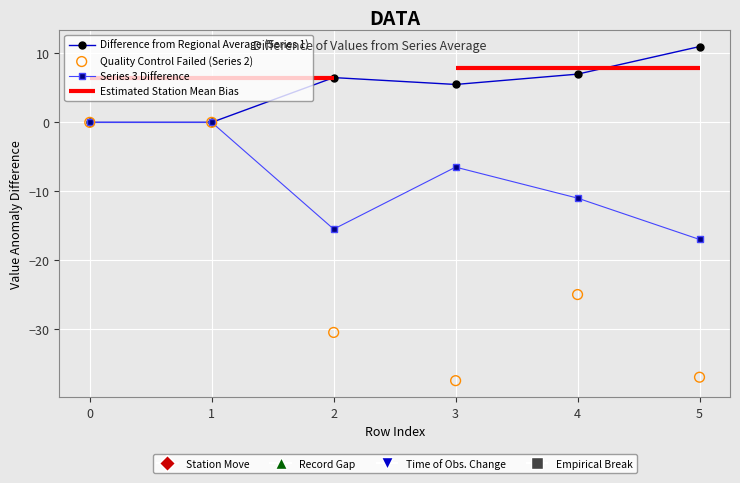

Which series contains the lowest Y value?

Quality Control Failed (Series 2)